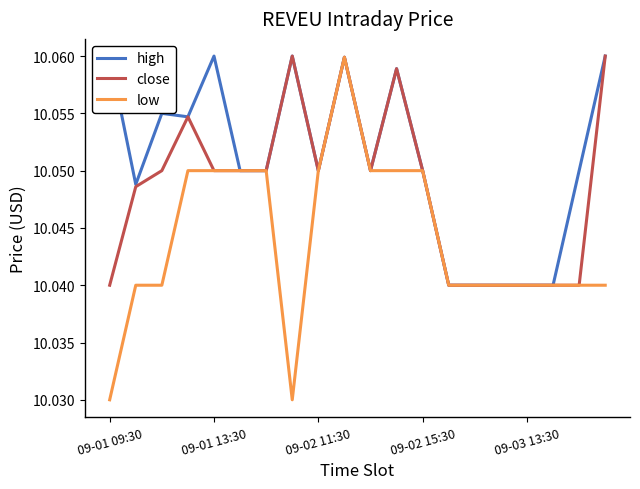

Is the value of close at 09-01 09:30 greater than the value of low at 09-01 13:30?

No